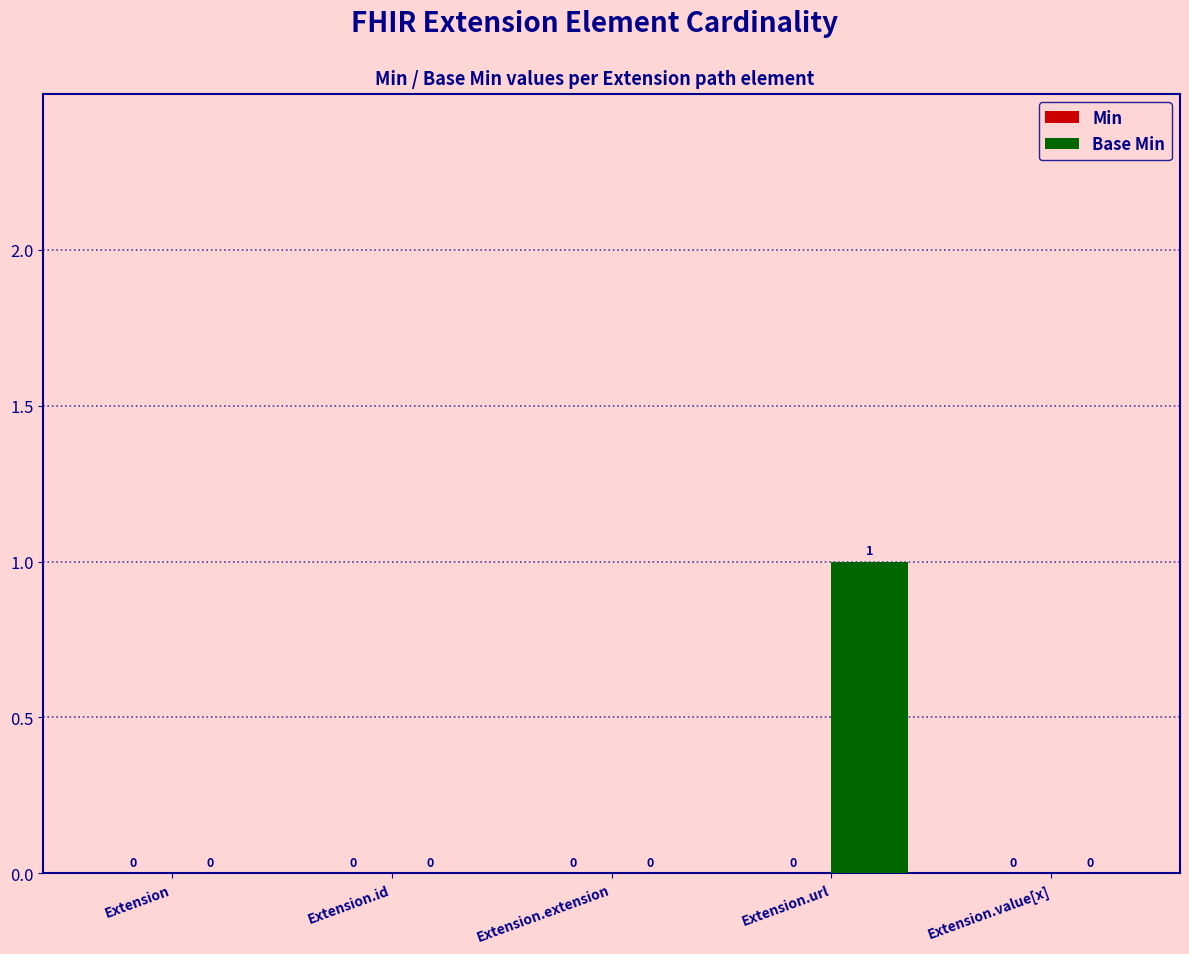

Which label corresponds to the largest value in the chart?

Extension.url